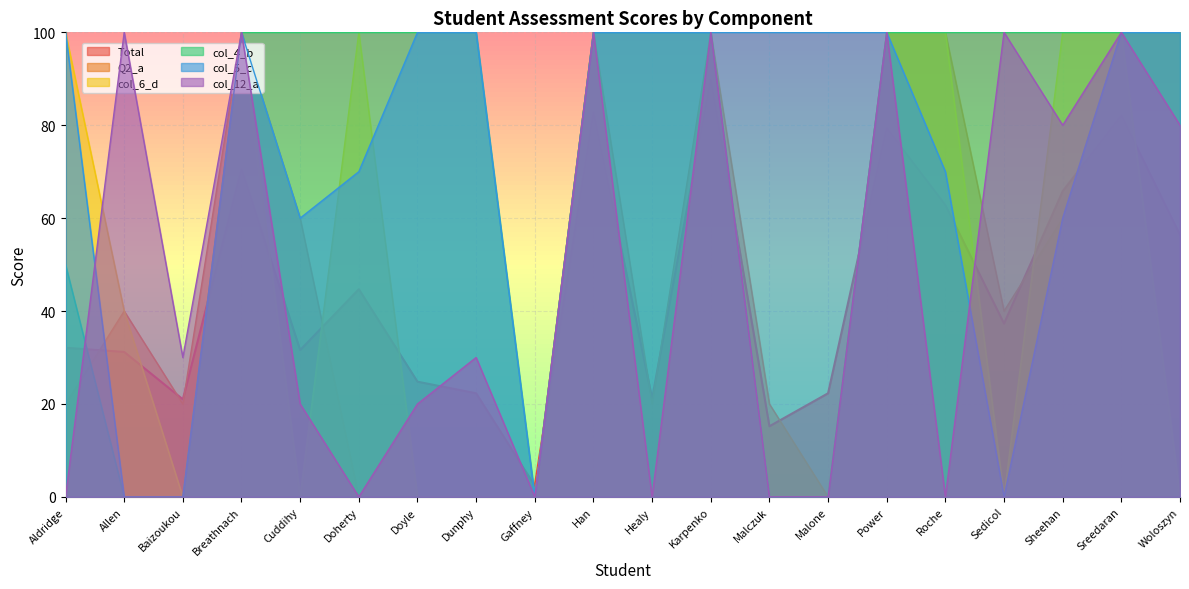

Reading right to left, what are all the values shown in this chart?

Total: 56.4	82.1	65.8	37.3	62.8	79.4	22.3	15.2	89.8	21.2	82.7	2.4	22.3	24.8	44.7	31.6	70.5	21.0	31.2	32.1
Q2_a: 100.0	100.0	60.0	40.0	100.0	100.0	0.0	20.0	100.0	20.0	100.0	0.0	0.0	0.0	0.0	60.0	100.0	20.0	40.0	20.0
col_6_d: 0.0	100.0	100.0	0.0	100.0	100.0	0.0	0.0	100.0	0.0	100.0	0.0	0.0	0.0	100.0	0.0	100.0	0.0	40.0	100.0
col_4_b: 100.0	100.0	100.0	100.0	100.0	100.0	0.0	0.0	100.0	100.0	100.0	0.0	100.0	100.0	100.0	100.0	100.0	0.0	0.0	50.0
col_5_c: 100.0	100.0	60.0	0.0	70.0	100.0	100.0	100.0	100.0	100.0	100.0	0.0	100.0	100.0	70.0	60.0	100.0	0.0	0.0	100.0
col_12_a: 80.0	100.0	80.0	100.0	0.0	100.0	0.0	0.0	100.0	0.0	100.0	0.0	30.0	20.0	0.0	20.0	100.0	30.0	100.0	0.0